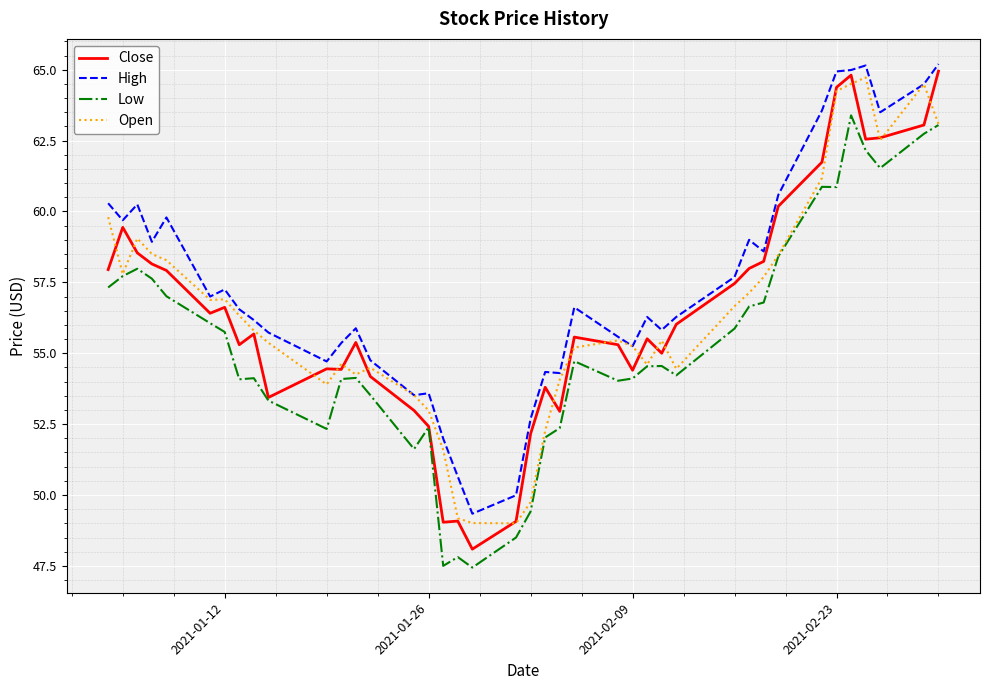

List the series in order of their peak value, highest first.

High, Close, Open, Low